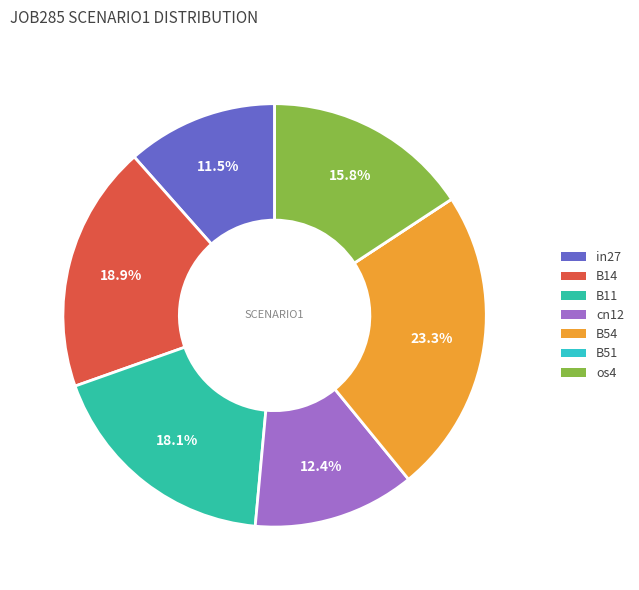

Is it true that cn12 is 12% of the pie?

True